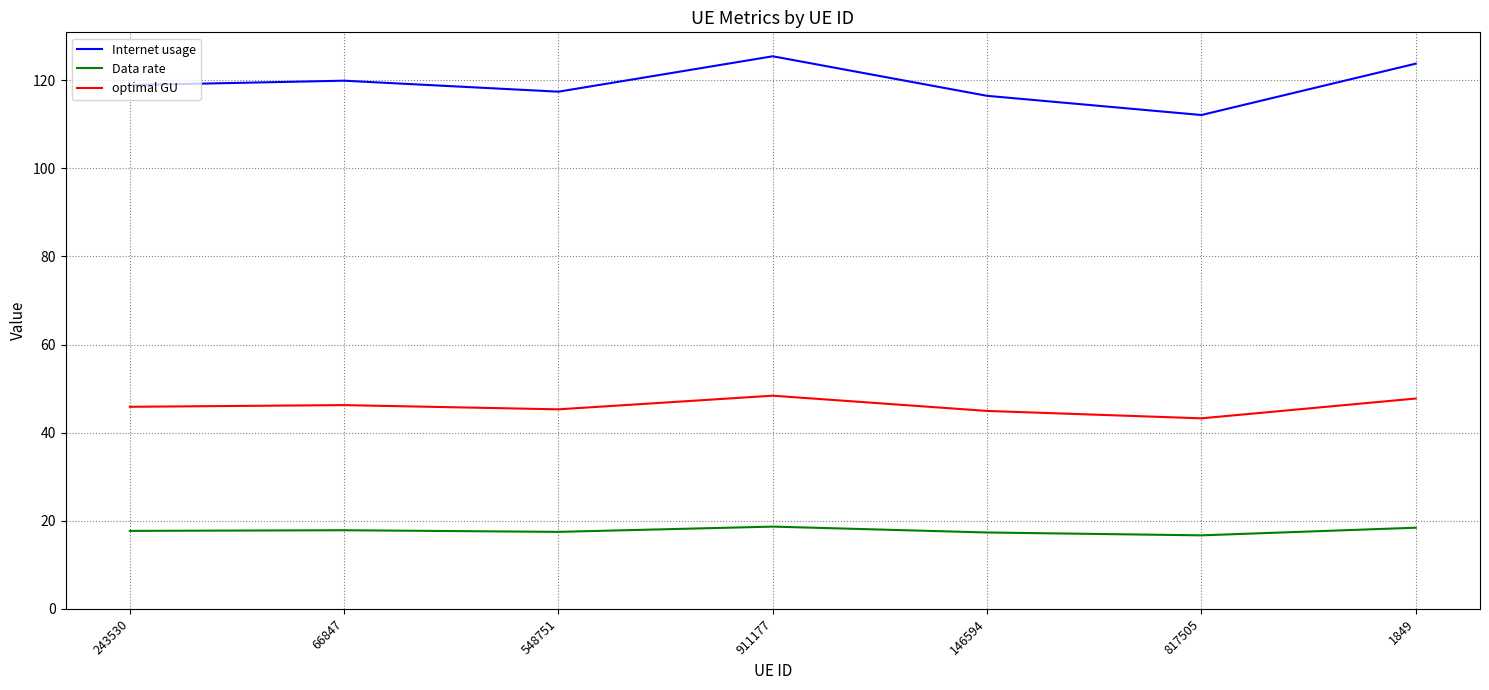

True or false: Internet usage and optimal GU intersect in this chart.

False